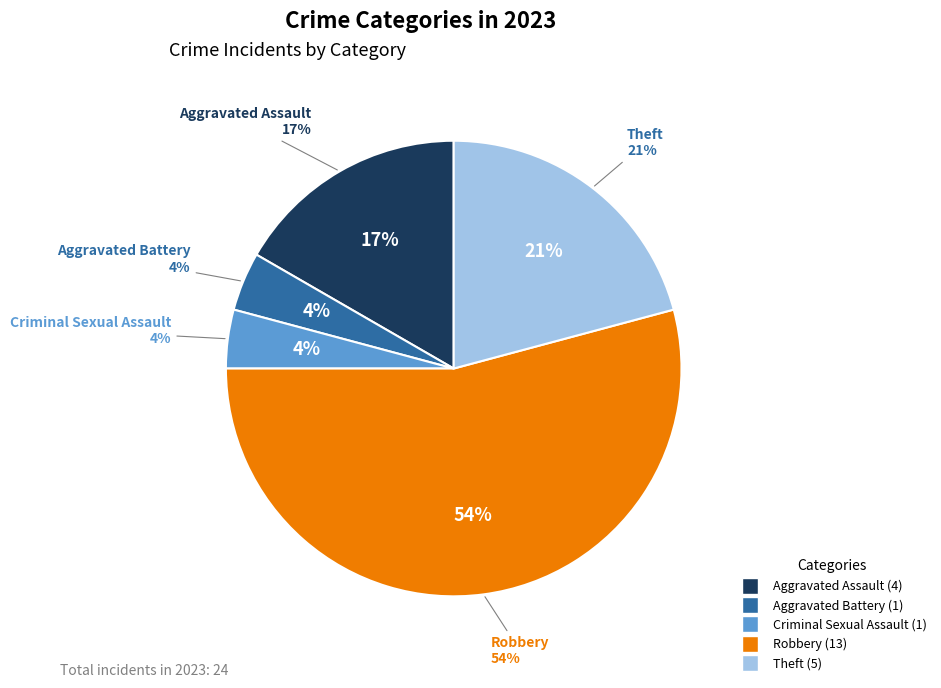

Rank the categories by value from highest to lowest.

Robbery, Theft, Aggravated Assault, Aggravated Battery, Criminal Sexual Assault